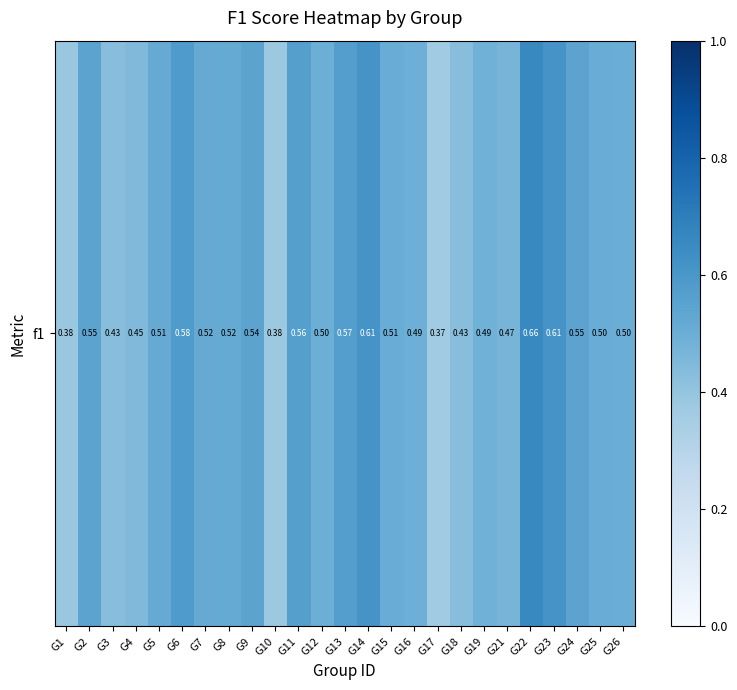

The chart shows a value of 0.3 at G25. True or false?

False